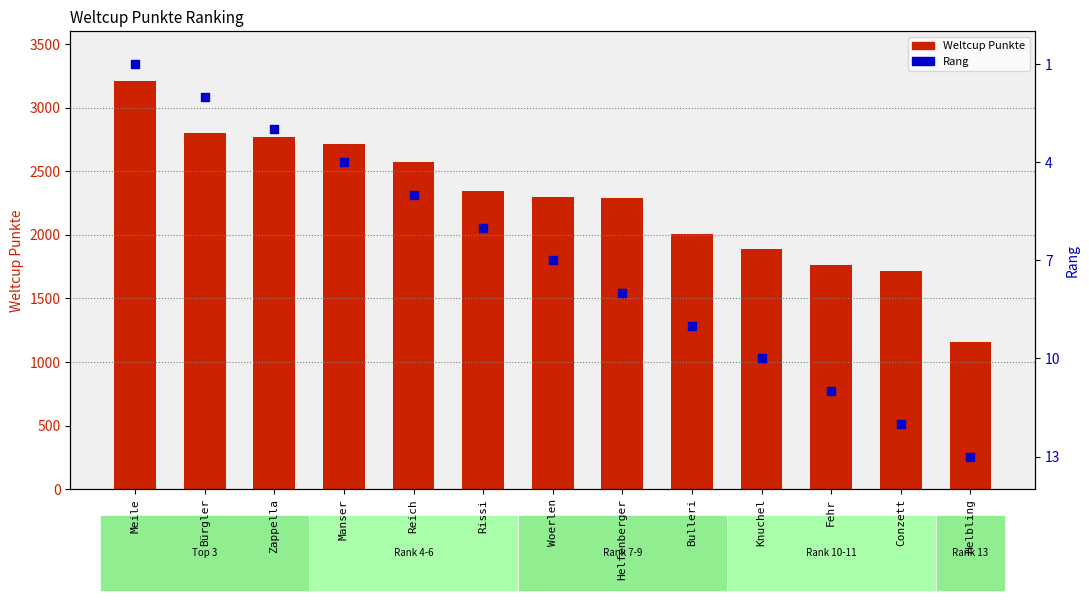

At which category is the sum across all series the highest?

Meile